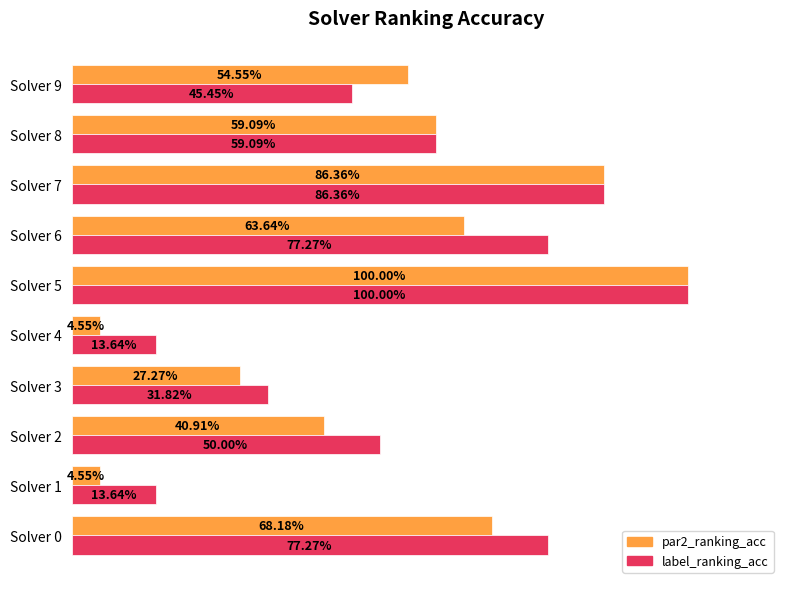

What are all the series names shown in the legend?

par2_ranking_acc, label_ranking_acc